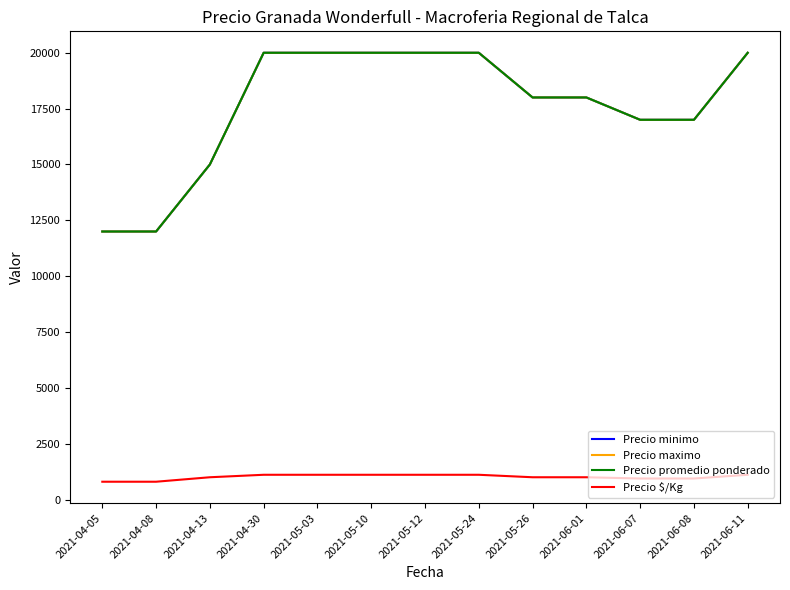

True or false: Precio promedio ponderado and Precio $/Kg intersect in this chart.

False